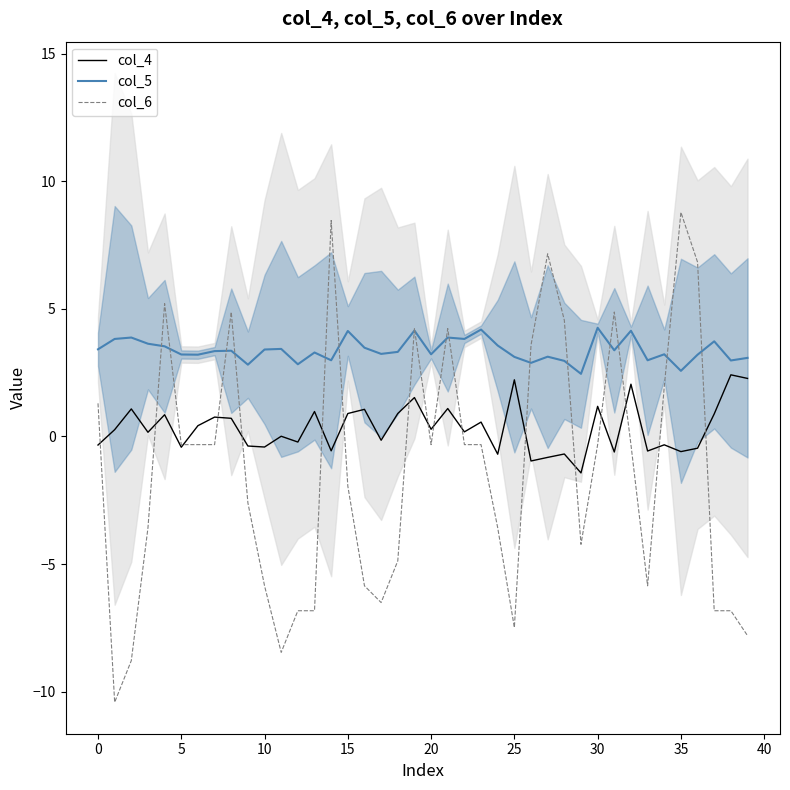

What is the difference between the second highest and minimum values in the col_6 series?

18.9